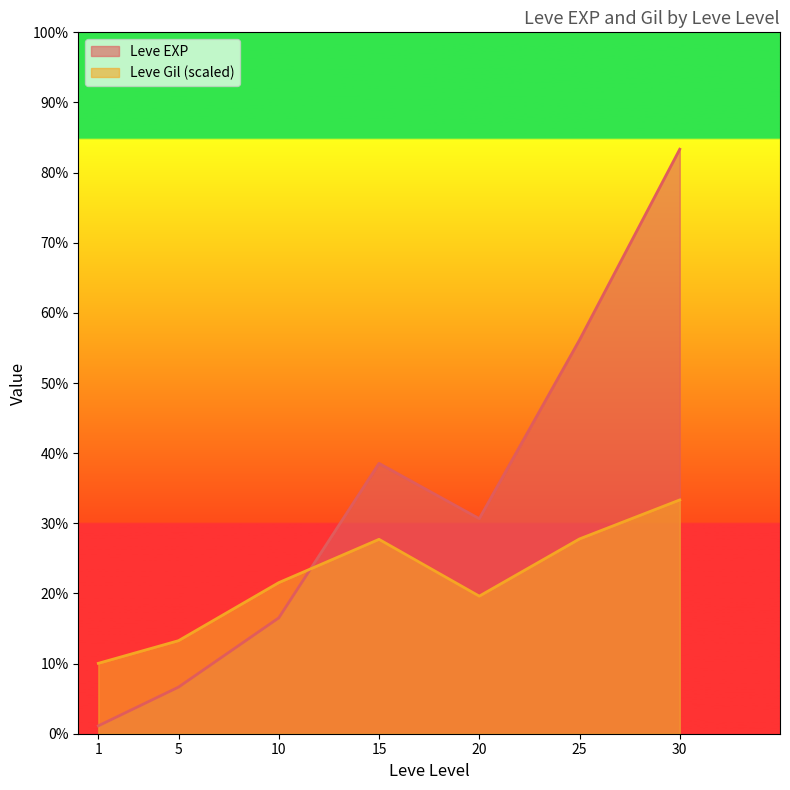

True or false: Leve Gil has a value of 166 at 1.

False